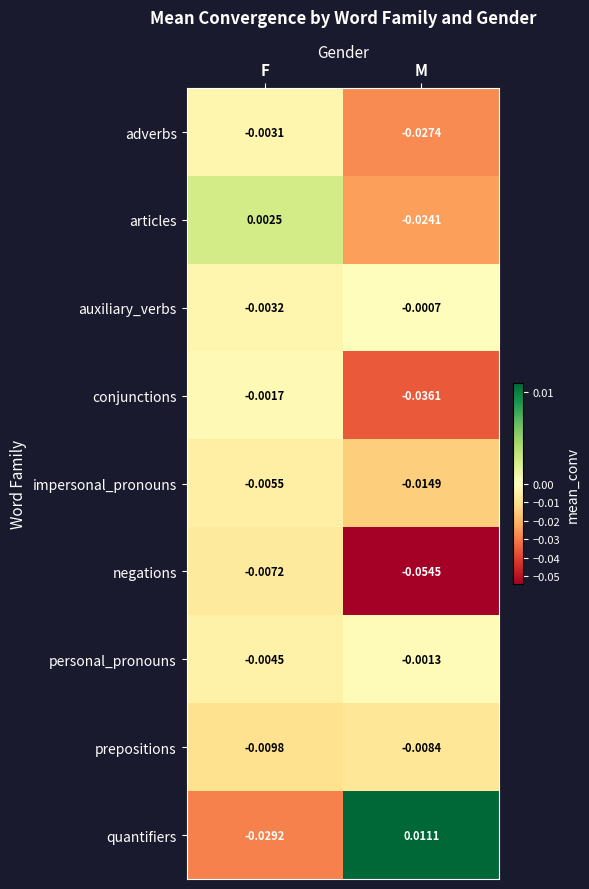

At which label is conjunctions closest to 0?

F